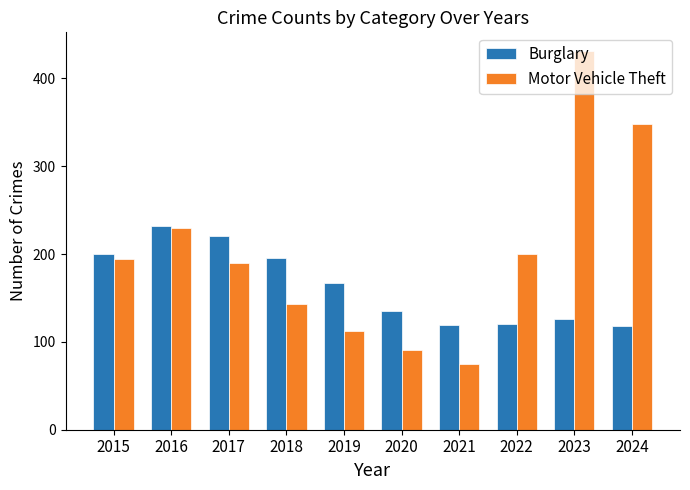

What is the spread (max minus min) of values at 2017?

31